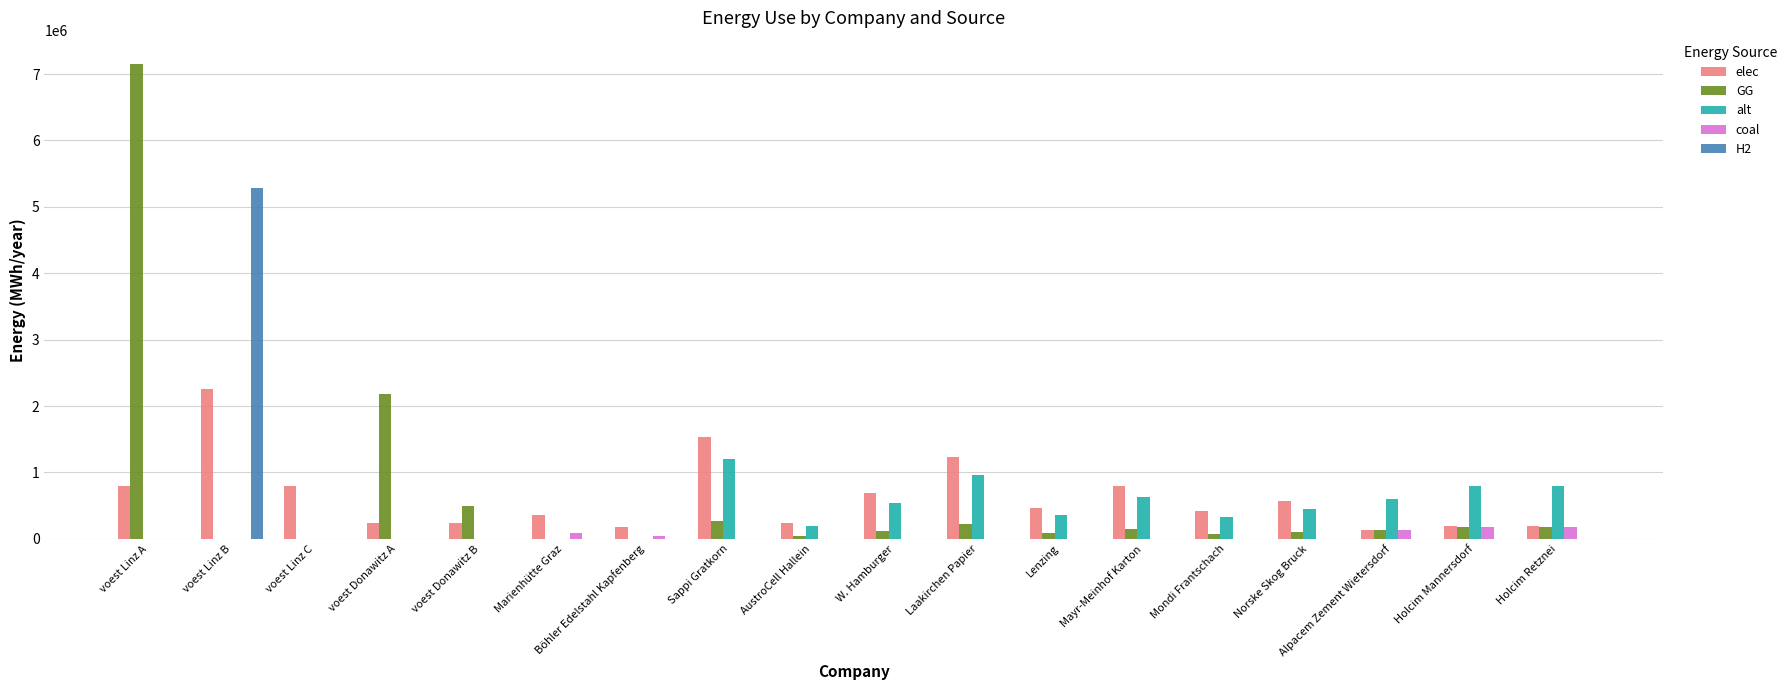

Read the alt value at Holcim Mannersdorf.

802666.7